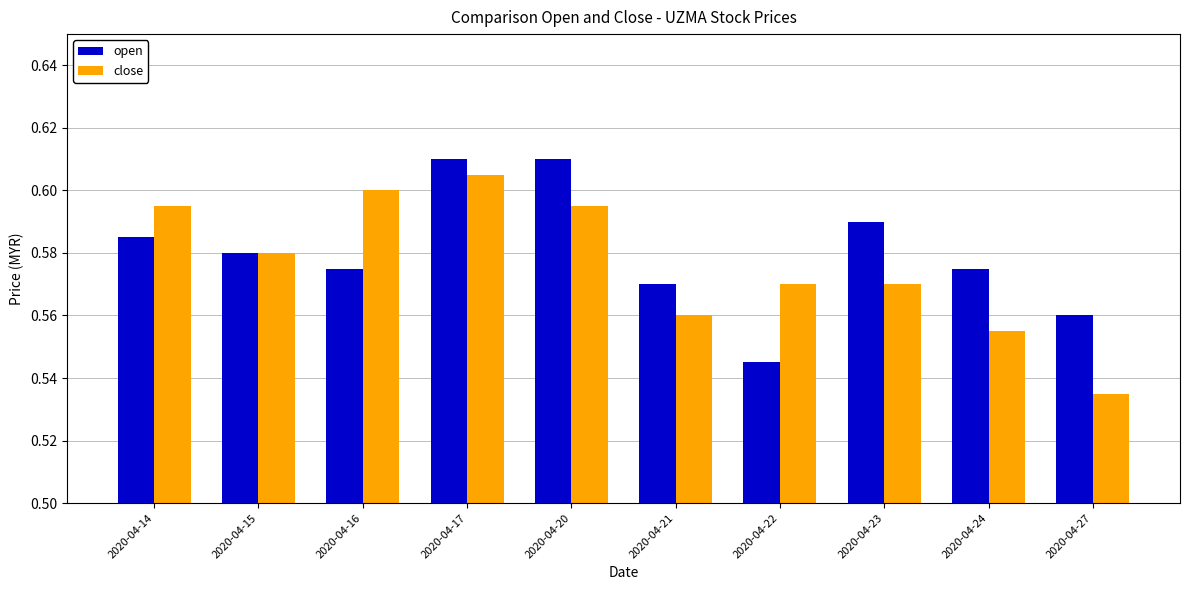

What are all the series names shown in the legend?

open, close